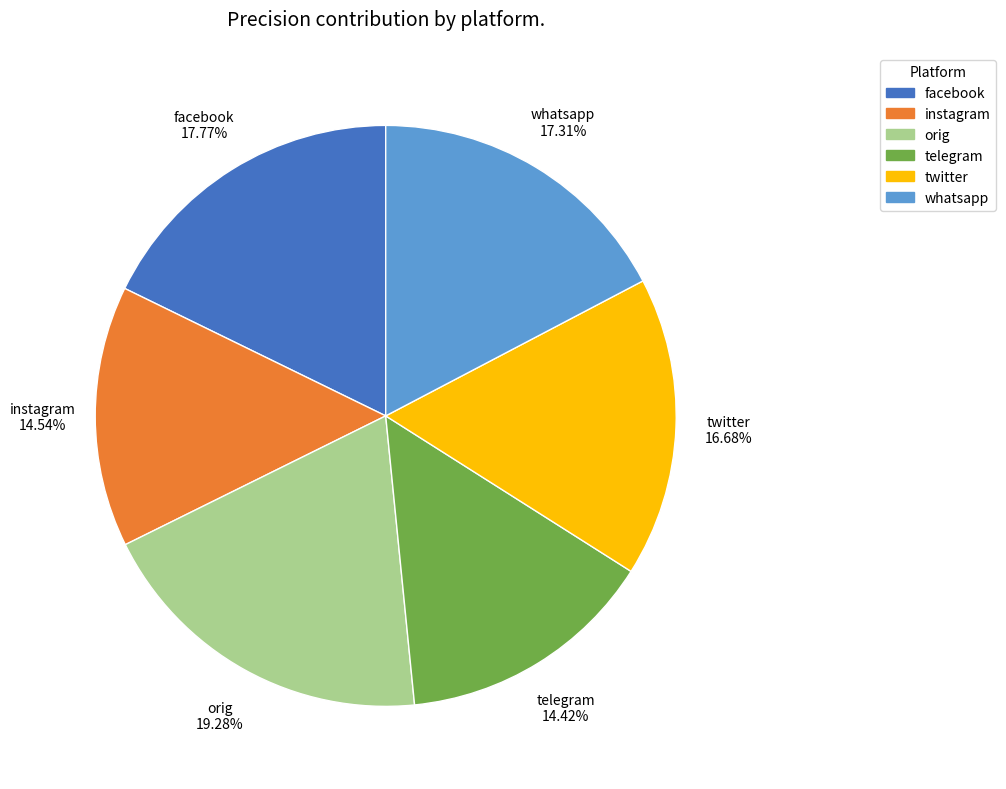

Which category has the biggest portion of the pie?

orig